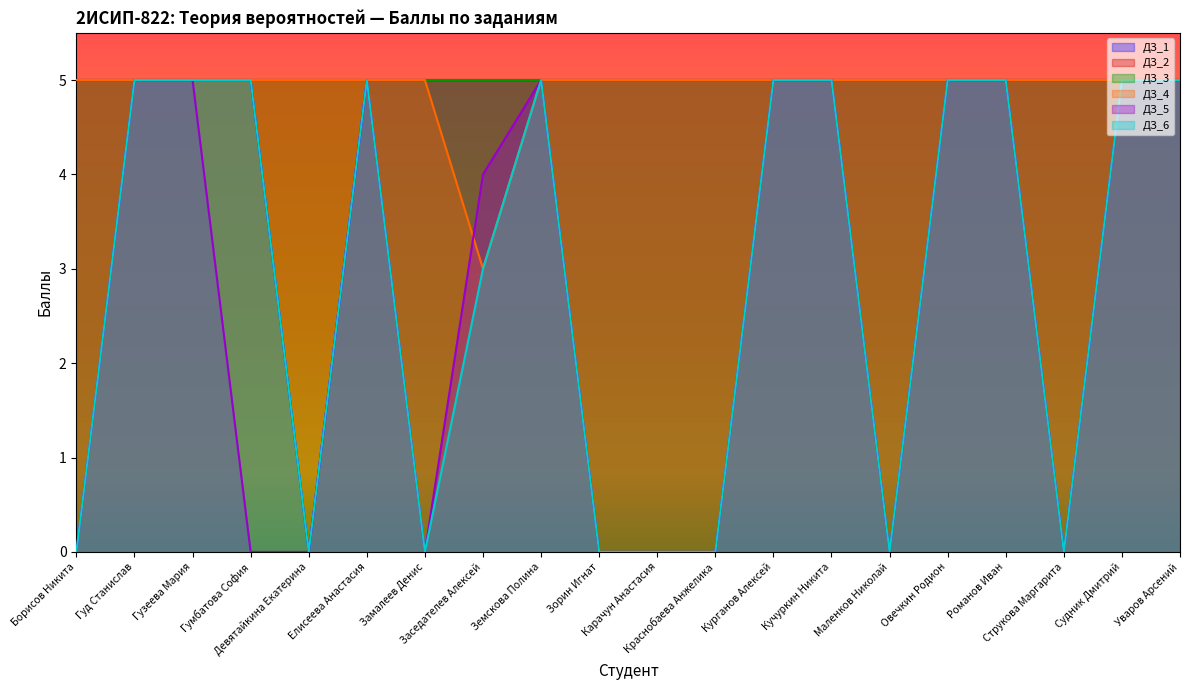

What is the average value of the ДЗ_1 series?

5